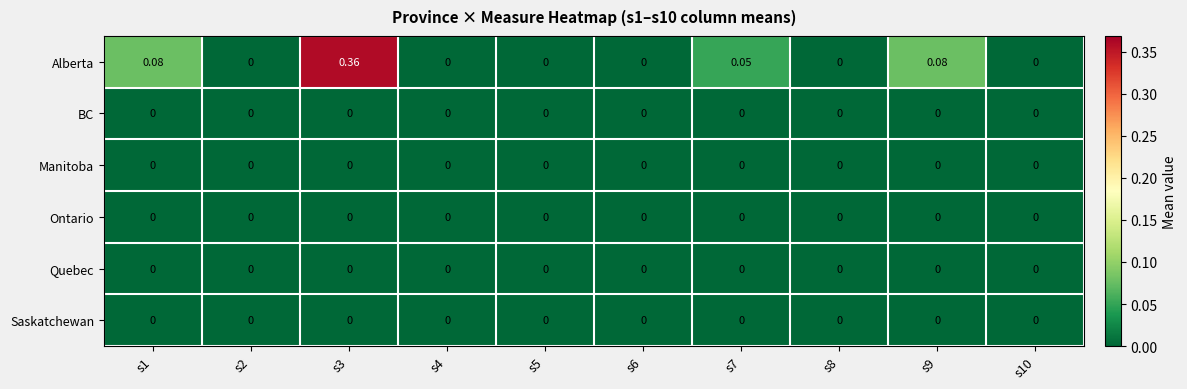

Which series has the largest total across all categories?

Alberta